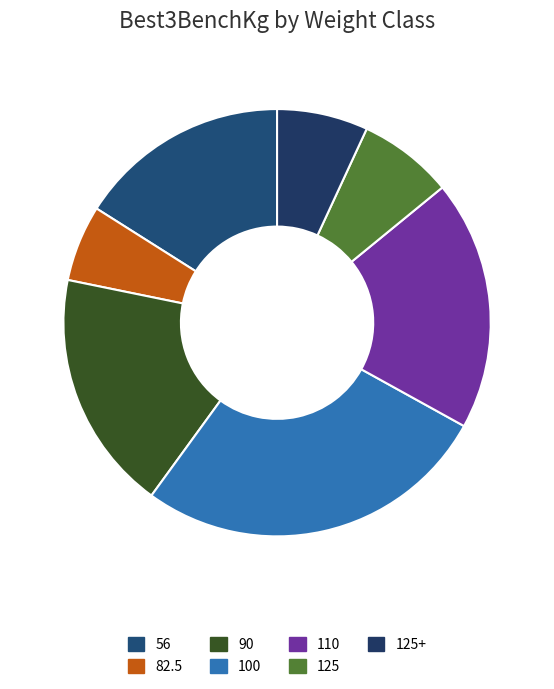

What is the largest slice in the pie chart?

100